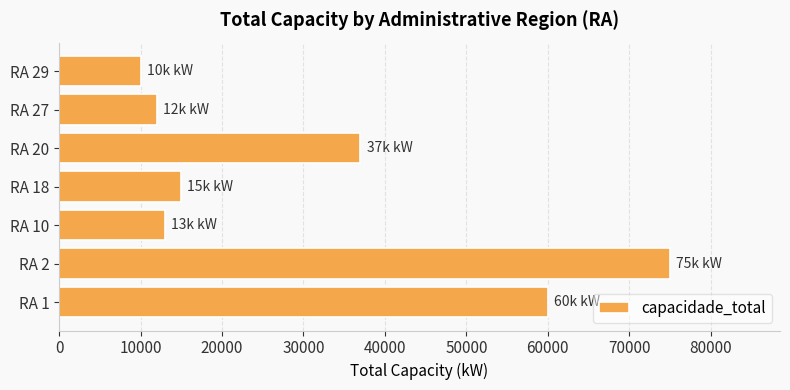

Does the chart contain any negative values?

No